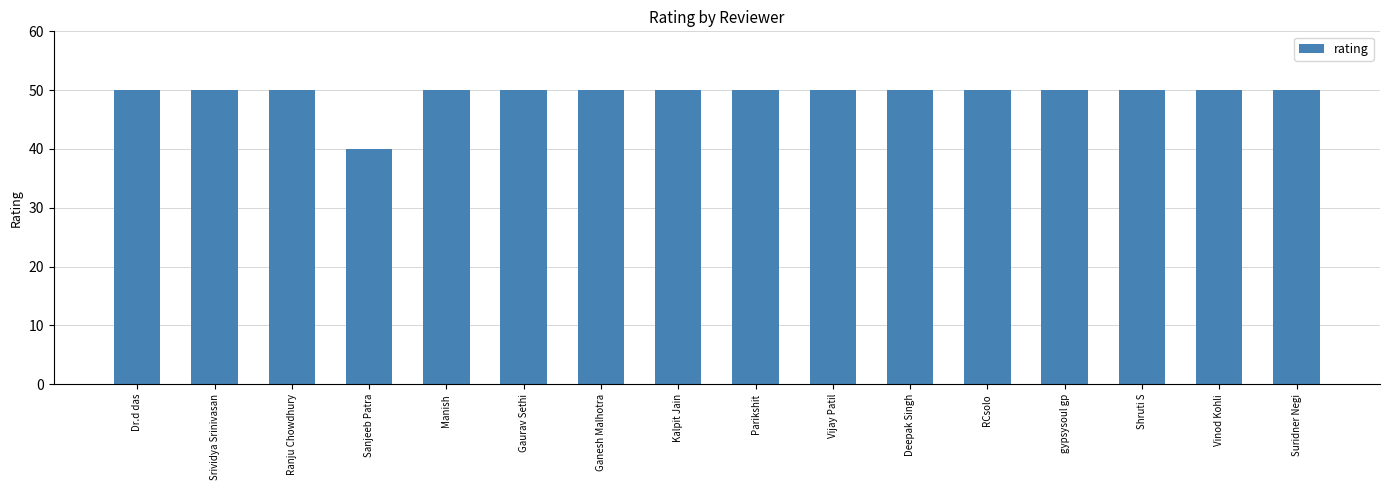

What is the ratio of the value at Vinod Kohli to the value at RCsolo?

1.0